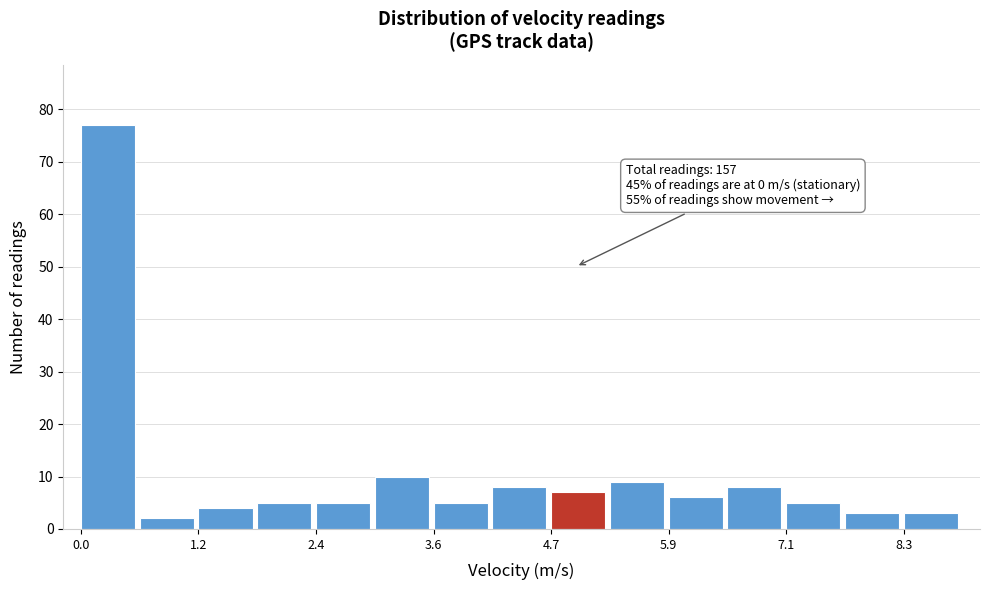

Around what value on the x-axis is the tallest bar? Give the approximate position of its centre, as read against the axis.

0.2